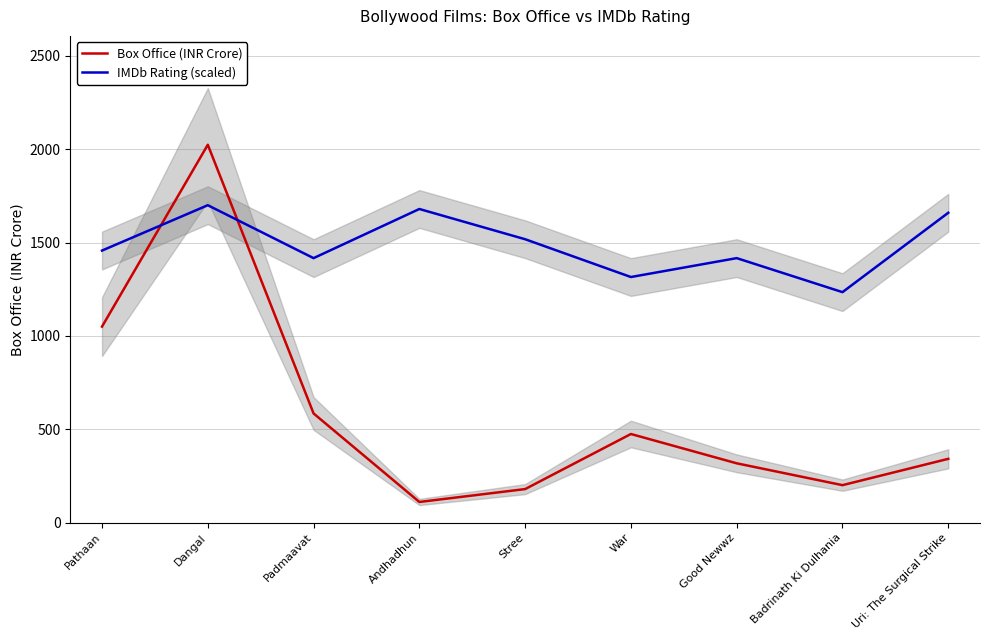

Count the number of data series in this chart.

2